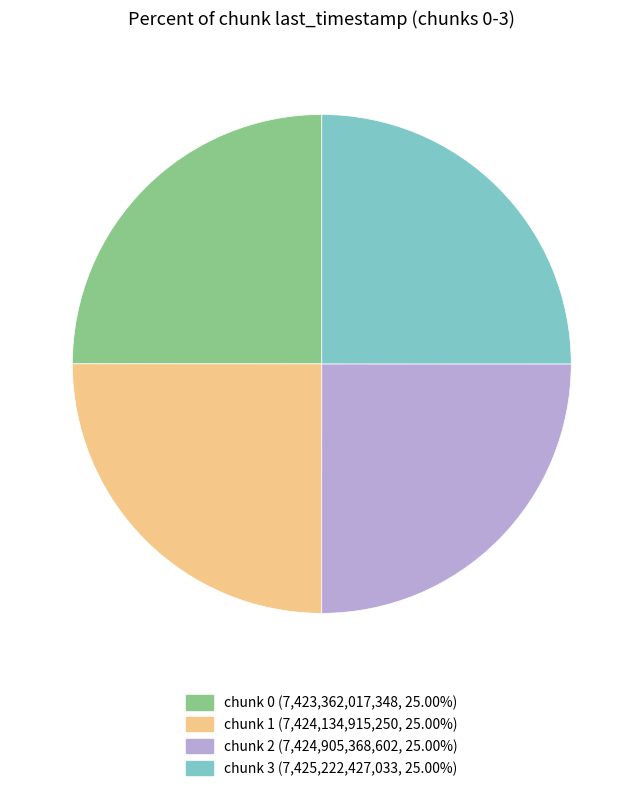

Is there a majority slice in this chart?

No